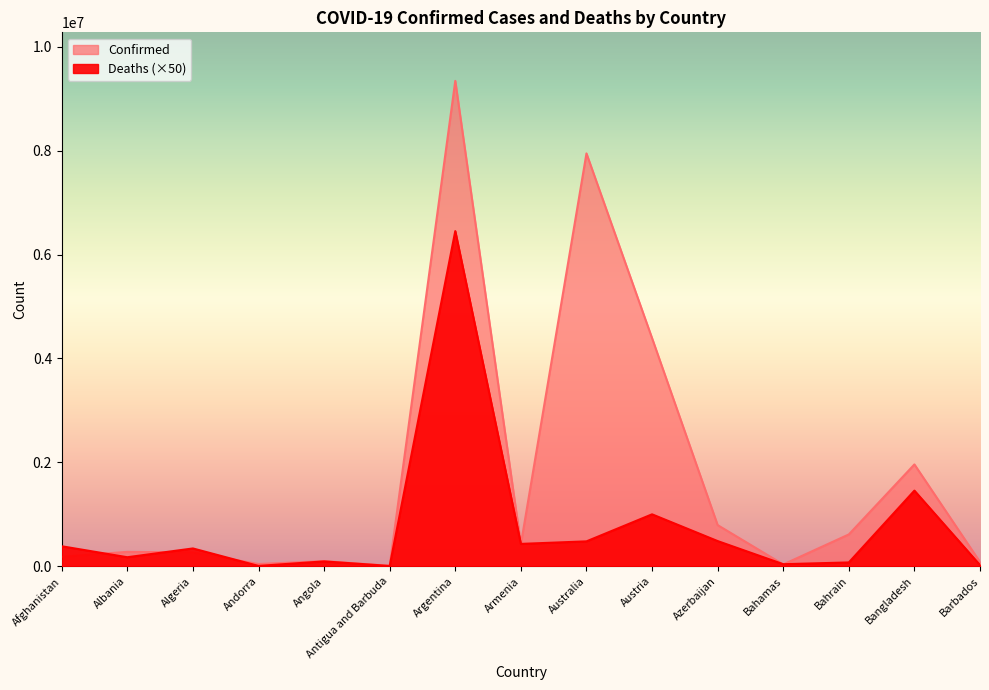

What is the maximum value shown in the chart?

9341492